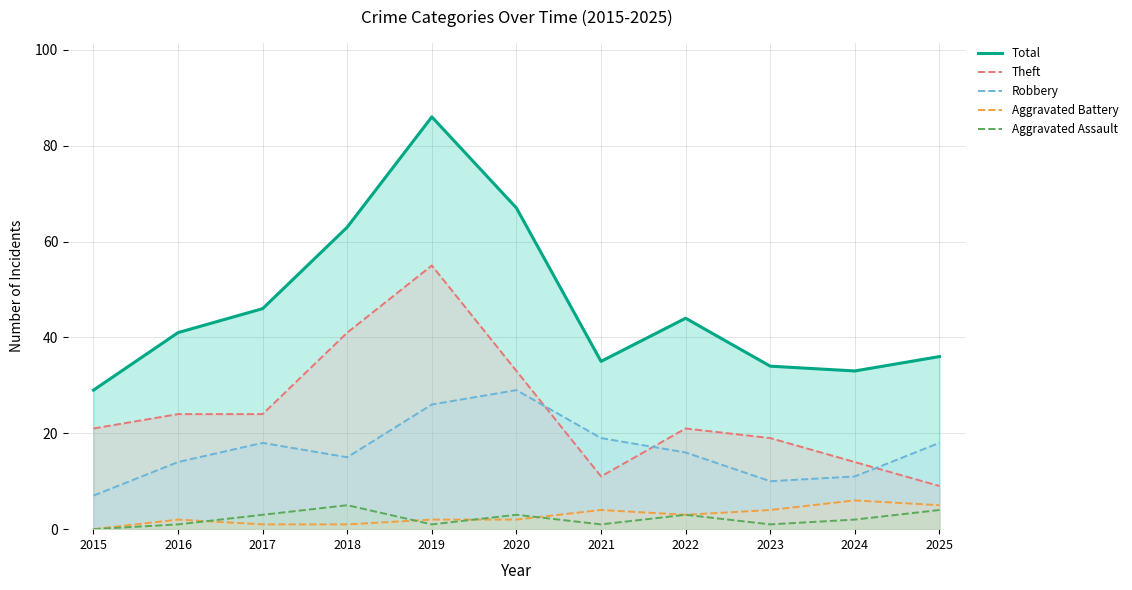

How many series are shown in this chart?

5